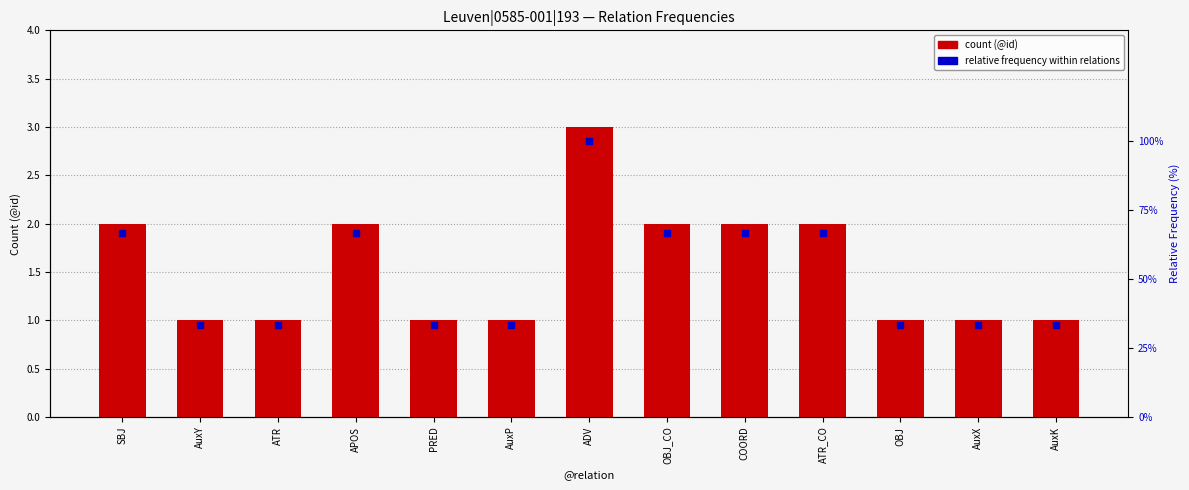

Does the chart contain any negative values?

No